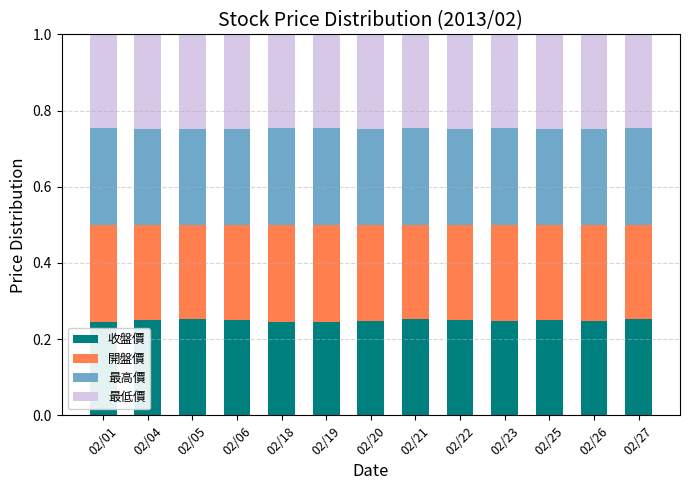

What is the total value across all series at 02/18?

1.0